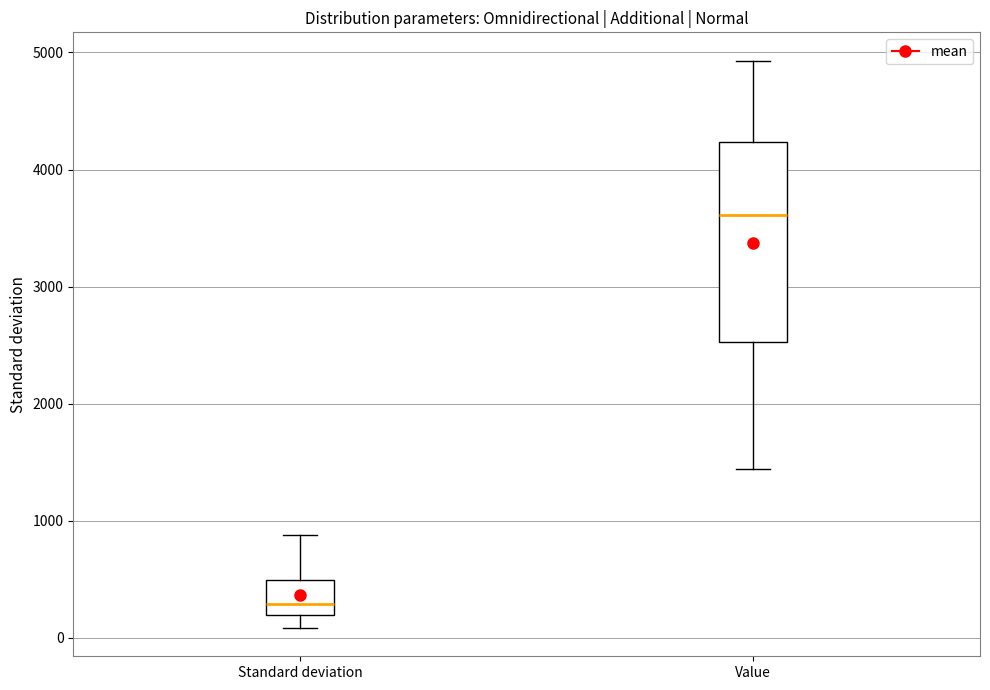

Which box is the tallest, from its lower edge to its upper edge?

Value